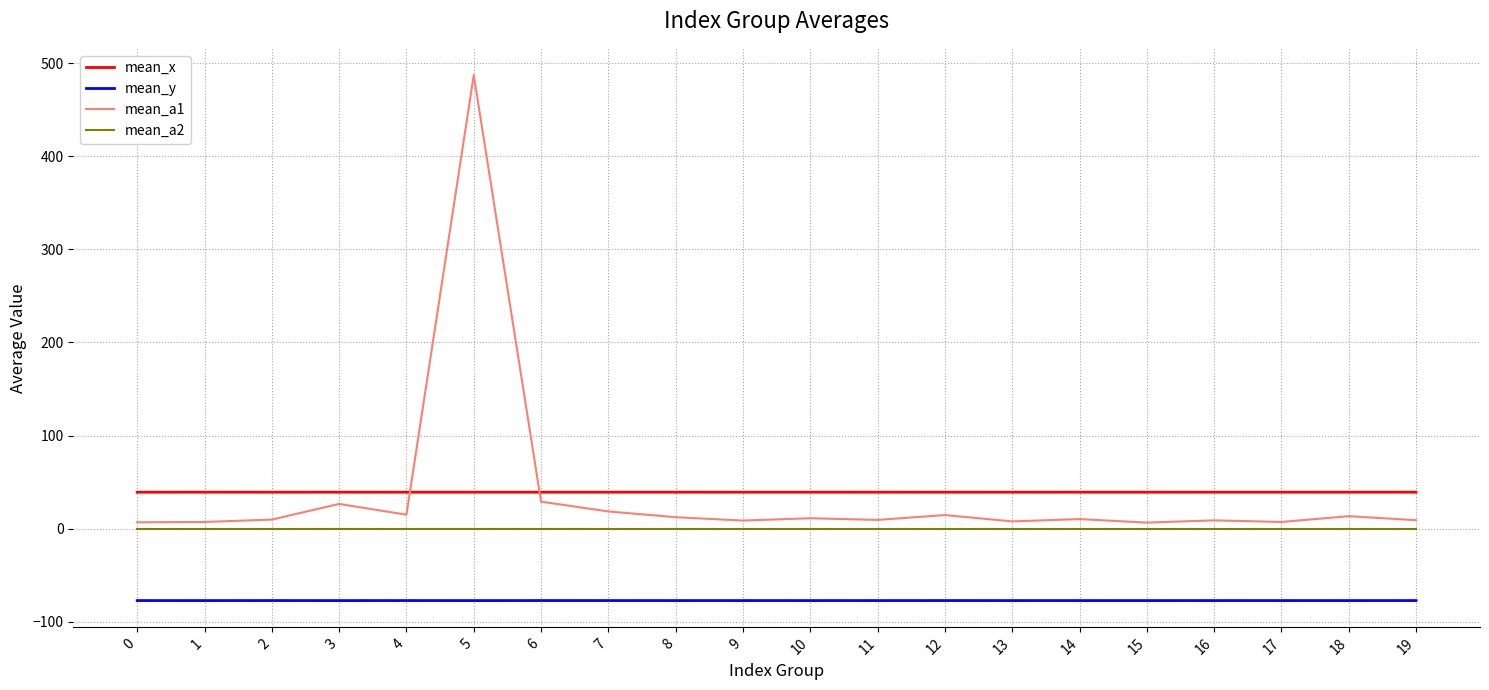

What is the total value across all series at 4?

-23.0